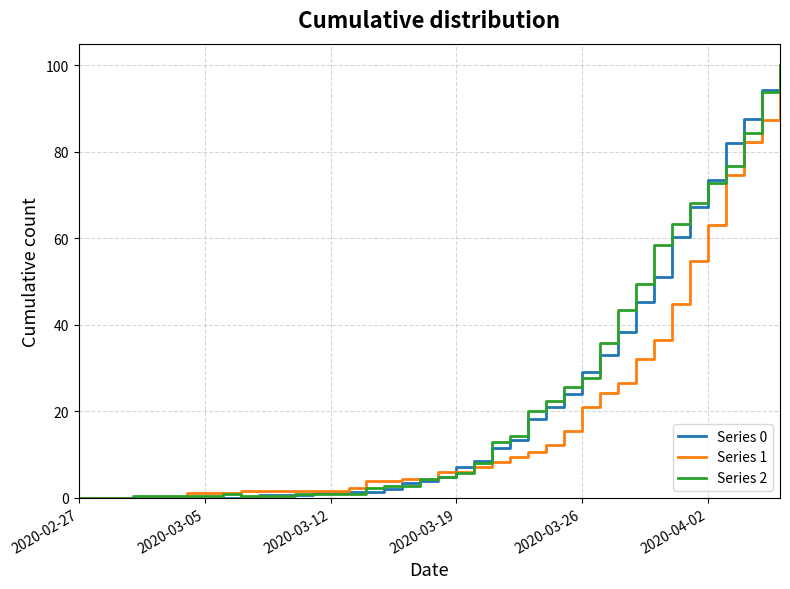

What is the maximum value shown in the chart?

100.0